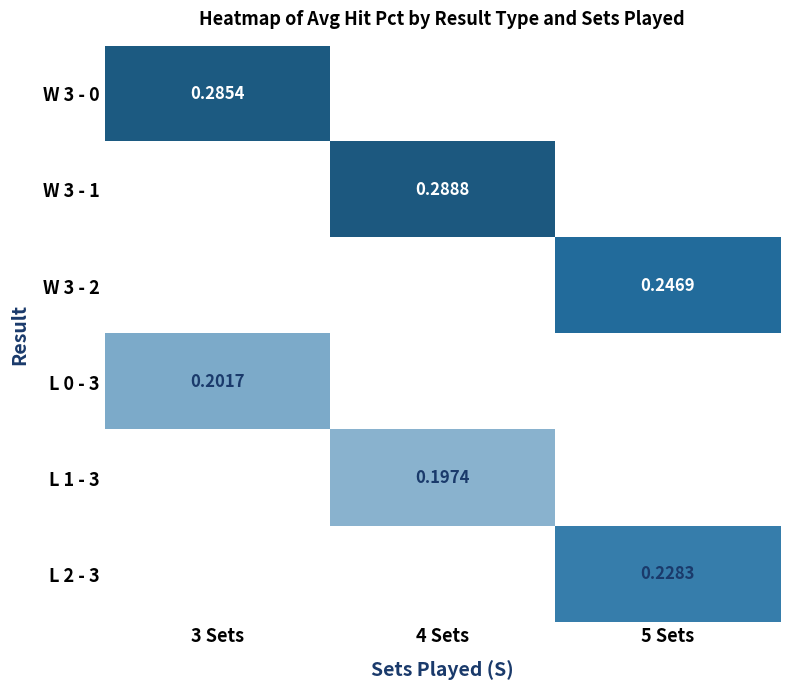

At how many categories does at least one series exceed 0?

3